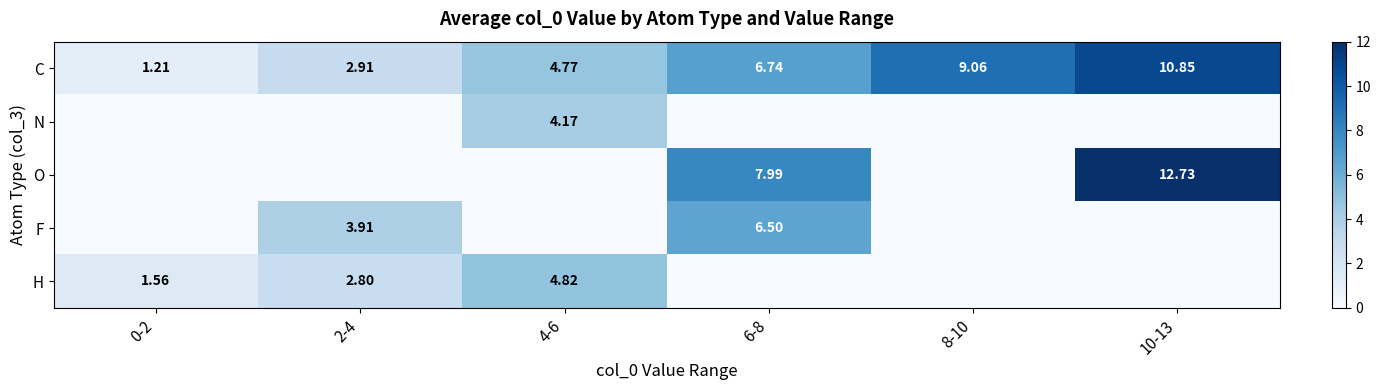

How many data points in C are less than 6?

3